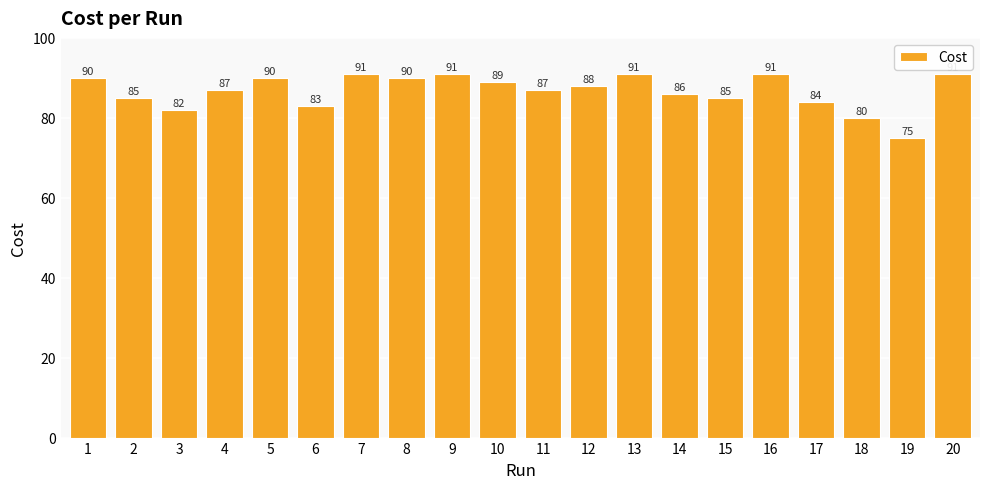

What is the value of the 3rd bar from the left?

82